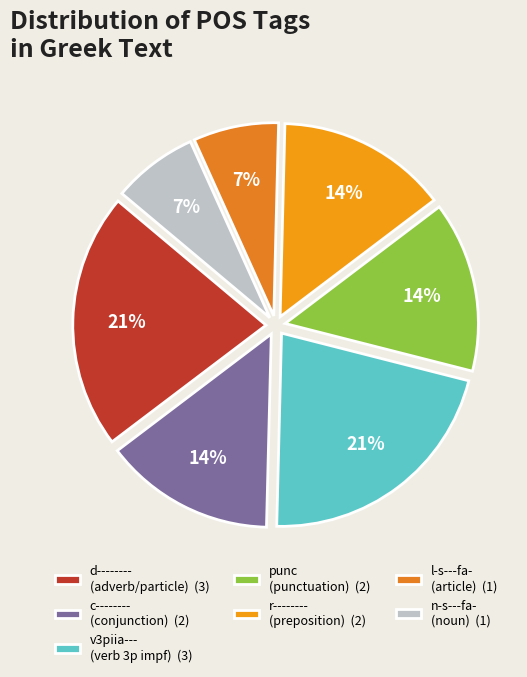

How many slices are in this pie chart?

7